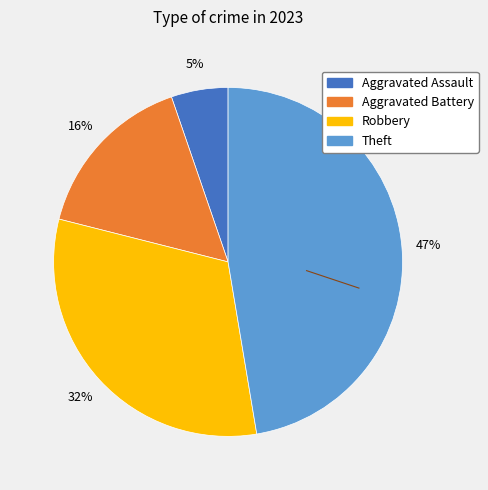

How many segments does this pie chart have?

4